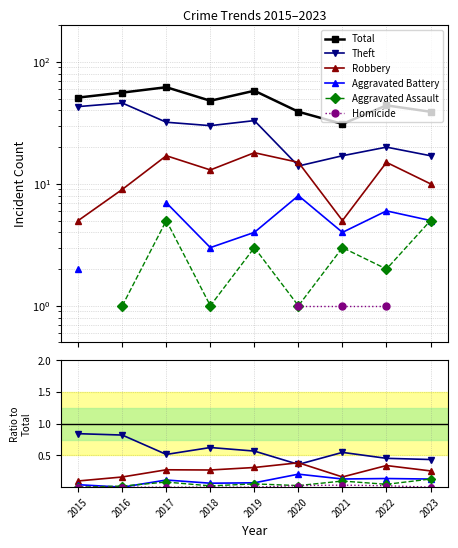

Where is Aggravated Battery nearest to the value 0?

2016